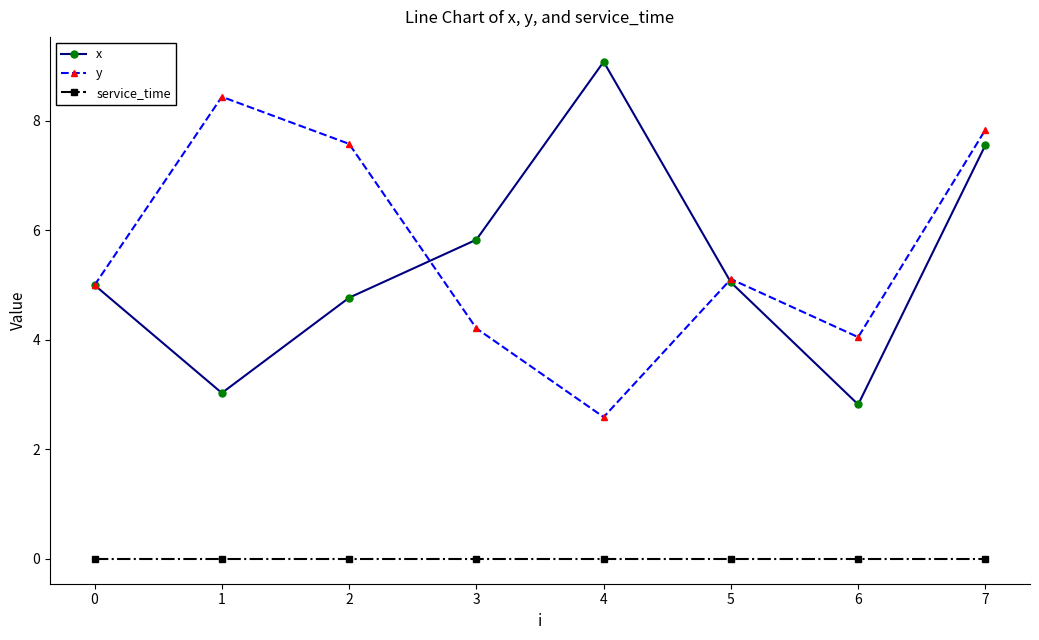

At which category does y reach its first local peak?

1